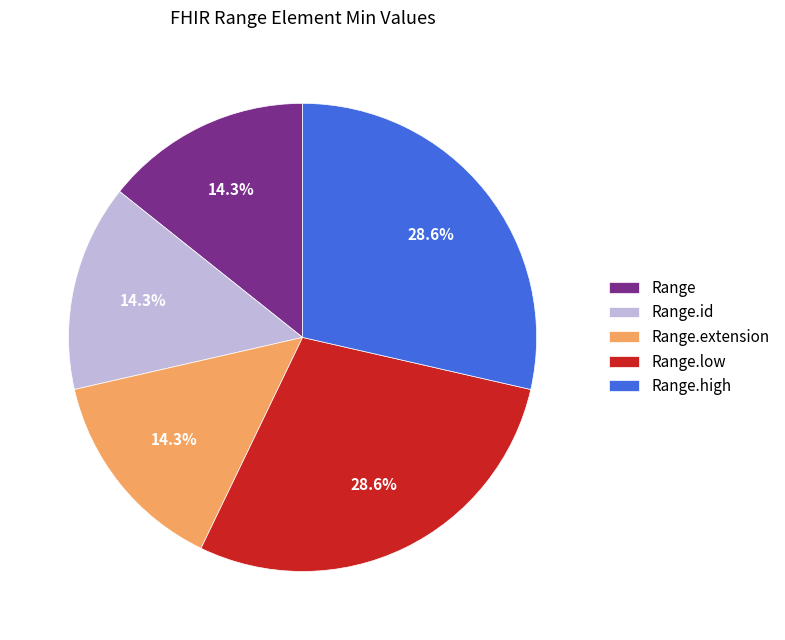

Which has a higher value, Range.low or Range.id?

Range.low